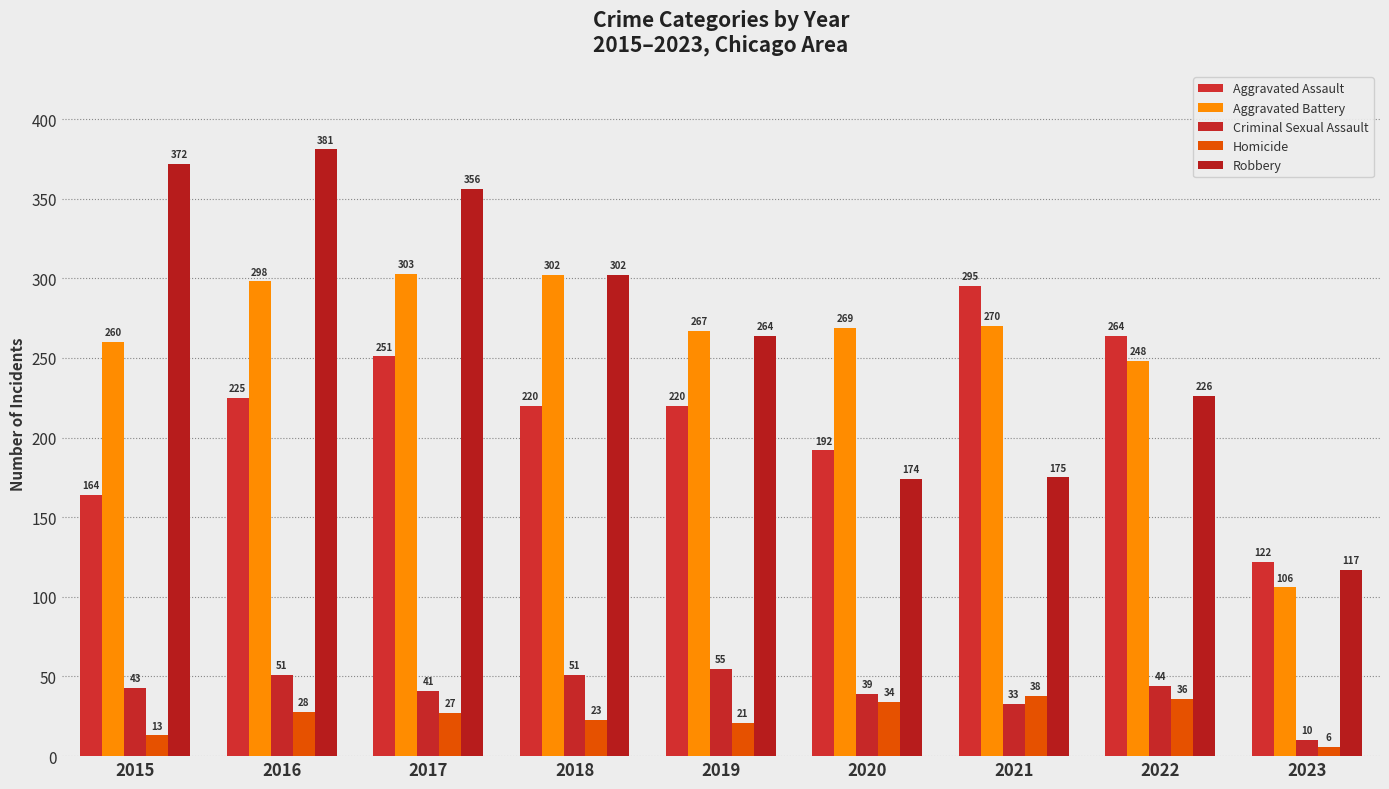

What is the average value of the Robbery series?

263